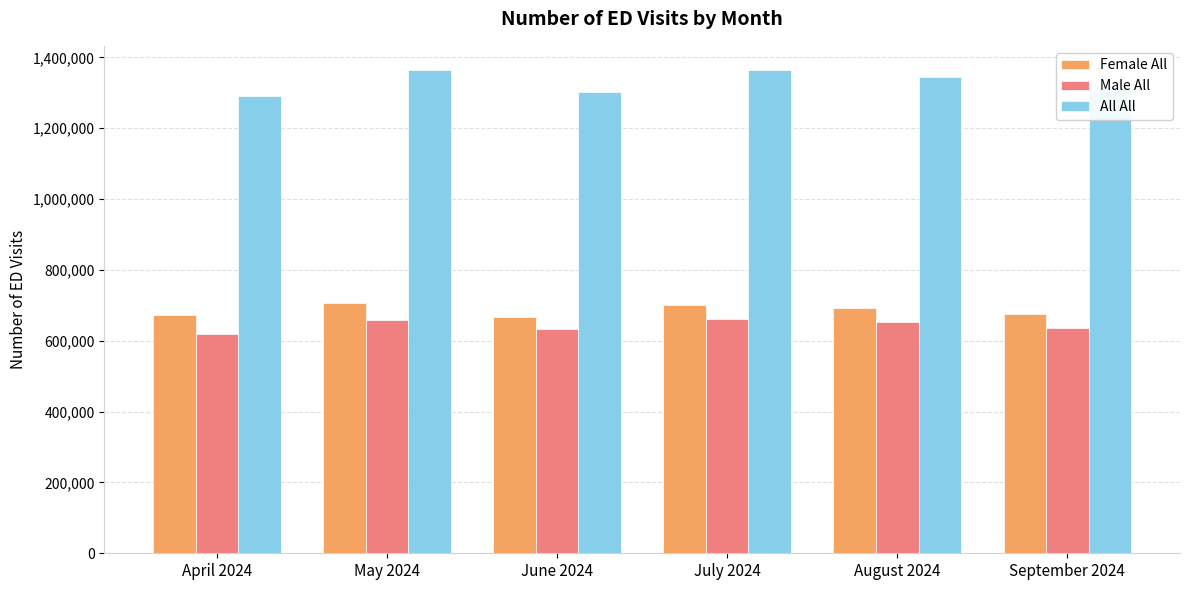

Which label corresponds to the smallest value in the chart?

April 2024